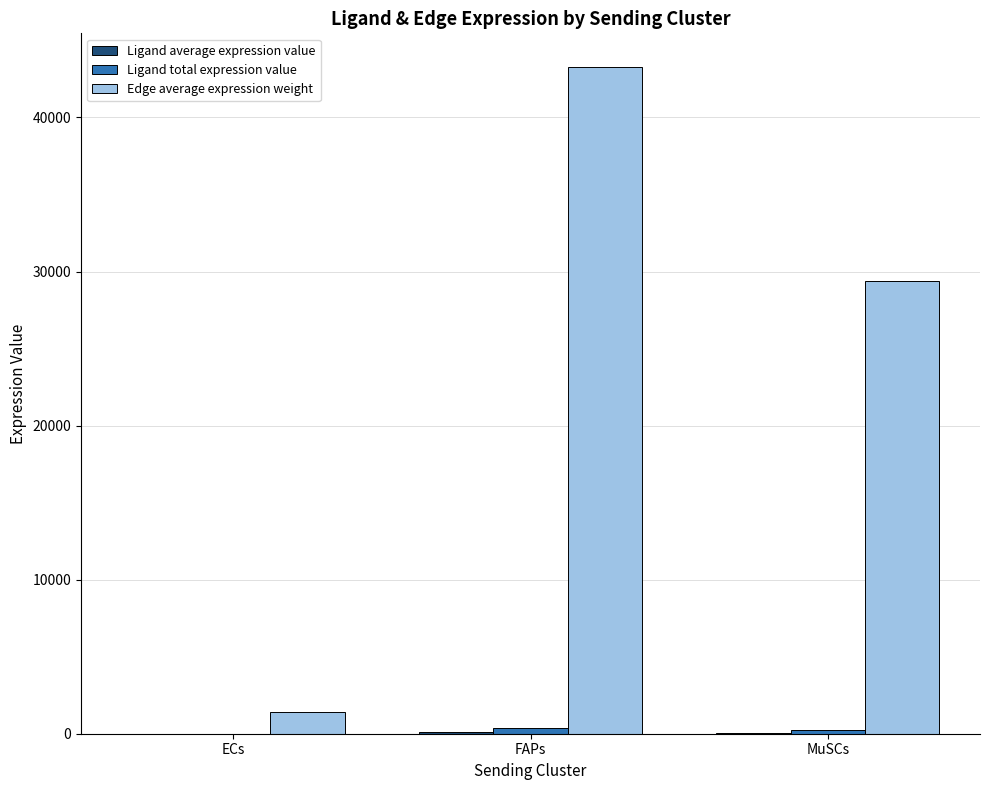

Which label corresponds to the largest value in the chart?

FAPs